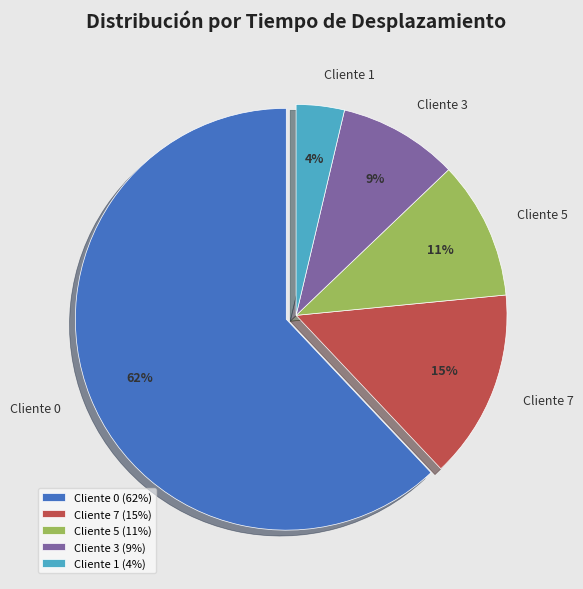

Approximately how many times larger is the value at Cliente 7 compared to Cliente 5?

1.4